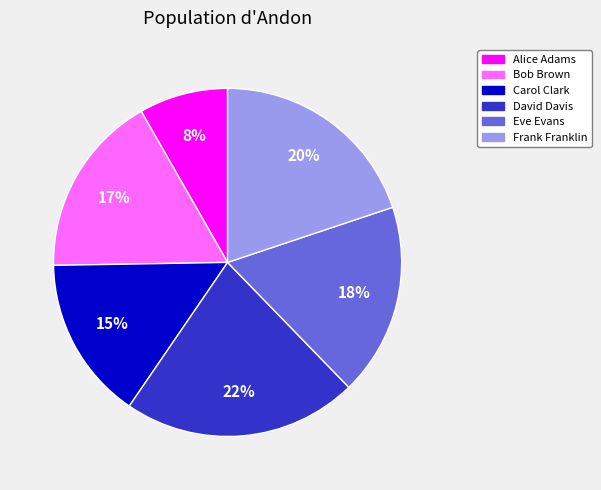

Rank the categories by value from lowest to highest.

Alice Adams, Carol Clark, Bob Brown, Eve Evans, Frank Franklin, David Davis